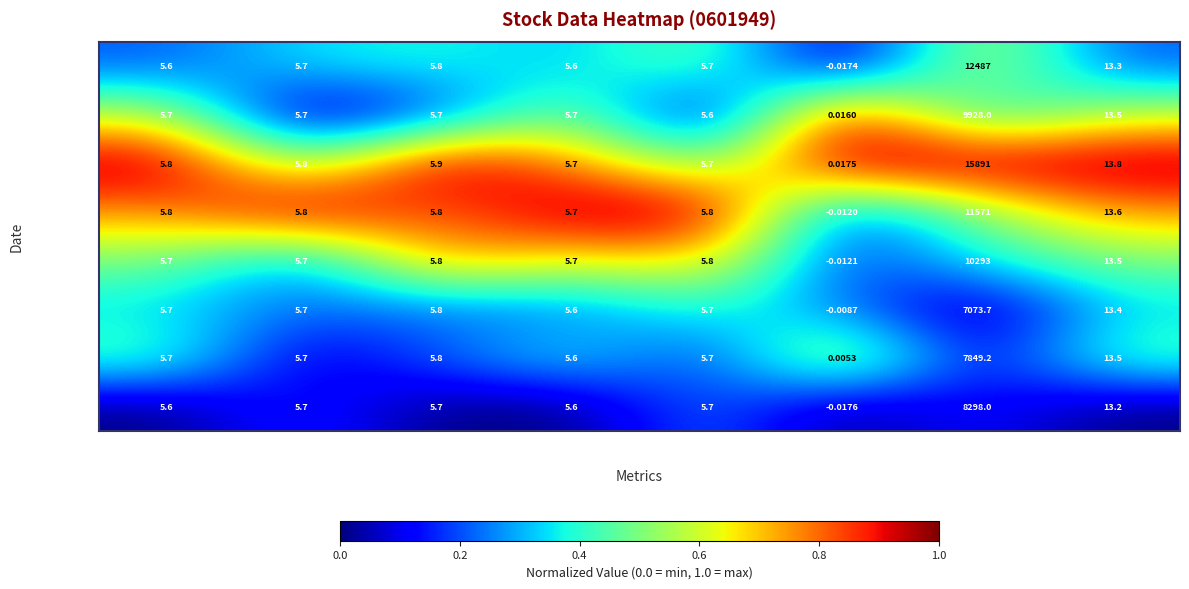

At how many categories does at least one series exceed 0?

8